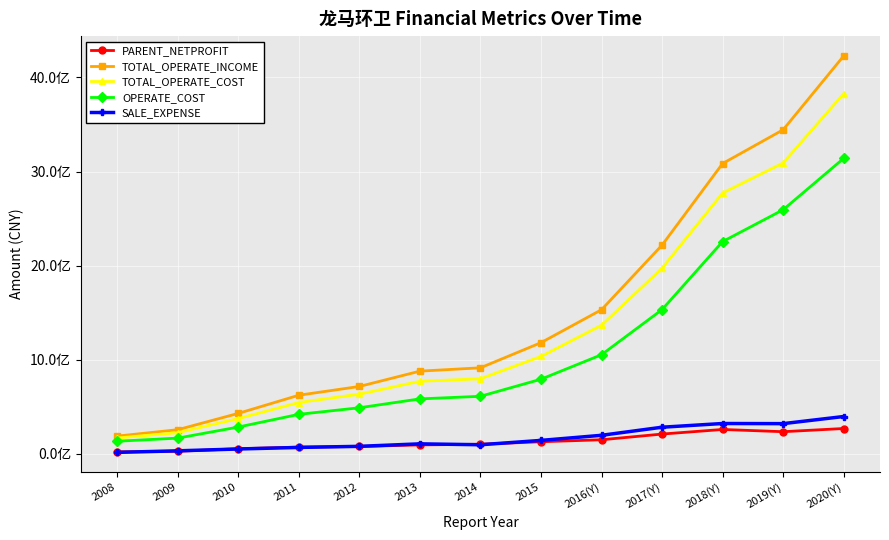

True or false: OPERATE_COST has more than 2 points higher than both neighbors.

False